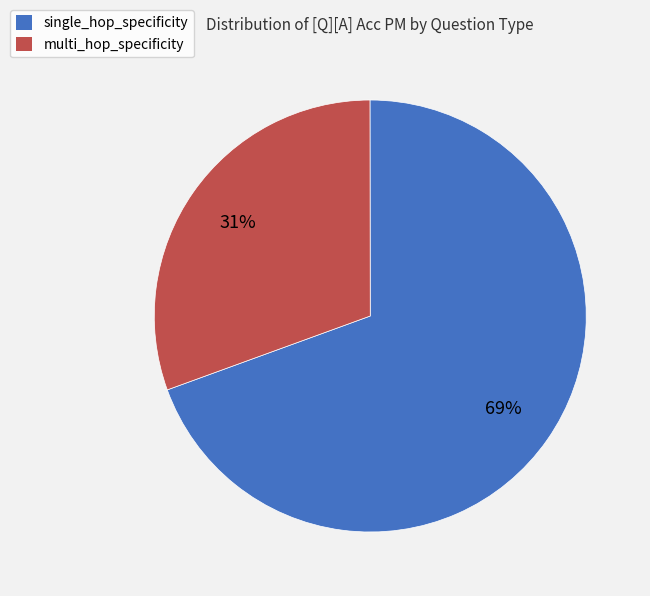

To the nearest percent, what is the average slice percentage?

50%